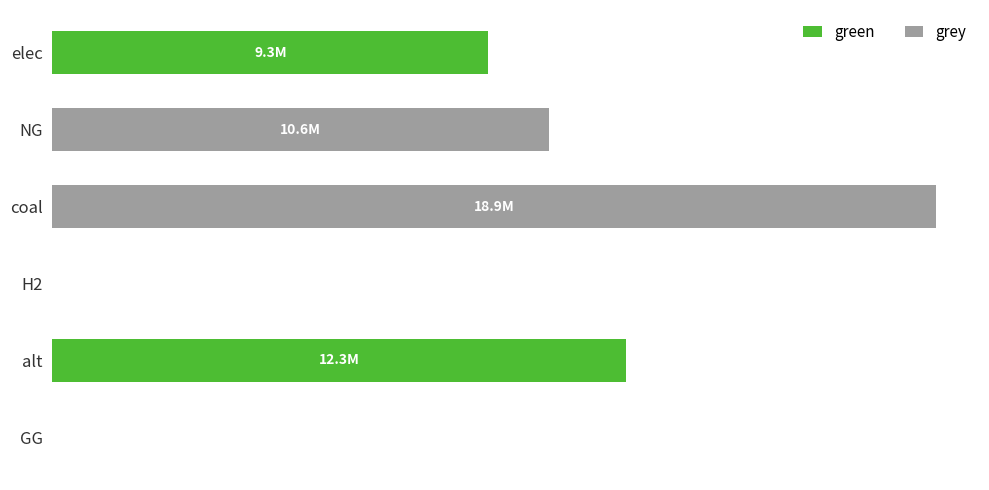

What are all the series names shown in the legend?

green, grey